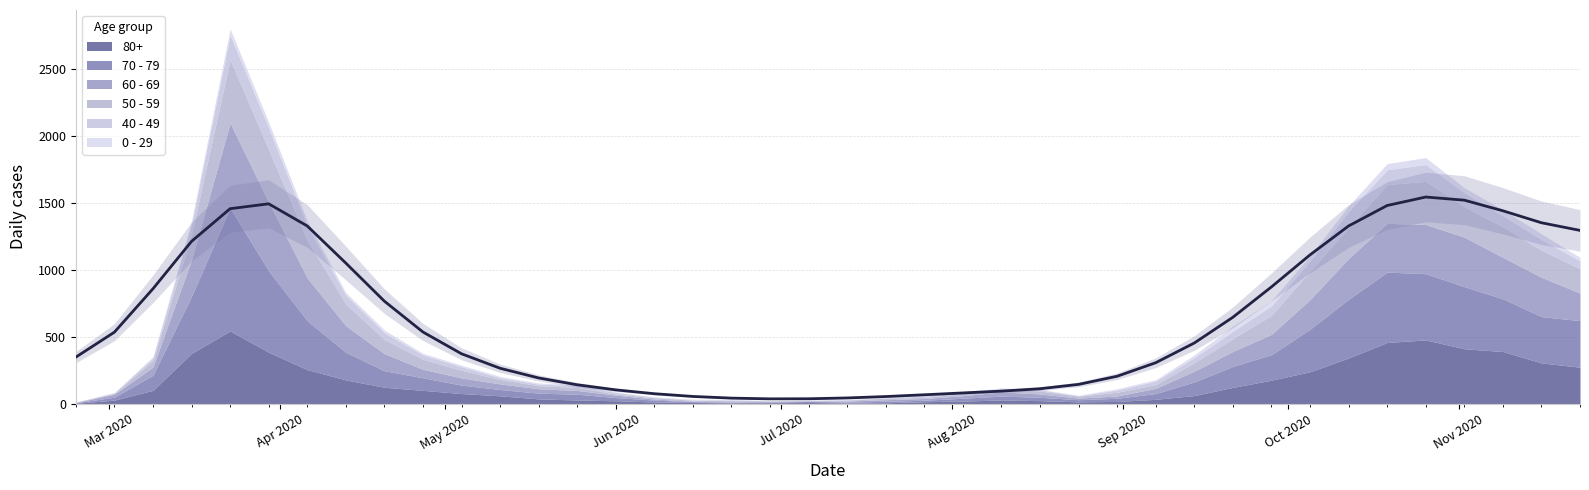

What is the difference between the maximum and minimum values in the 0 - 29 series?

52